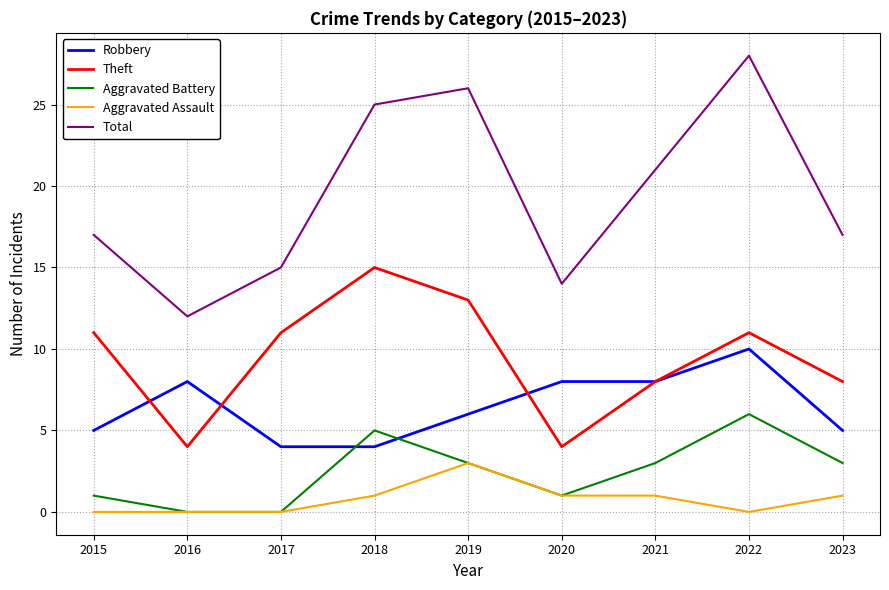

Which series has the largest total across all categories?

Total